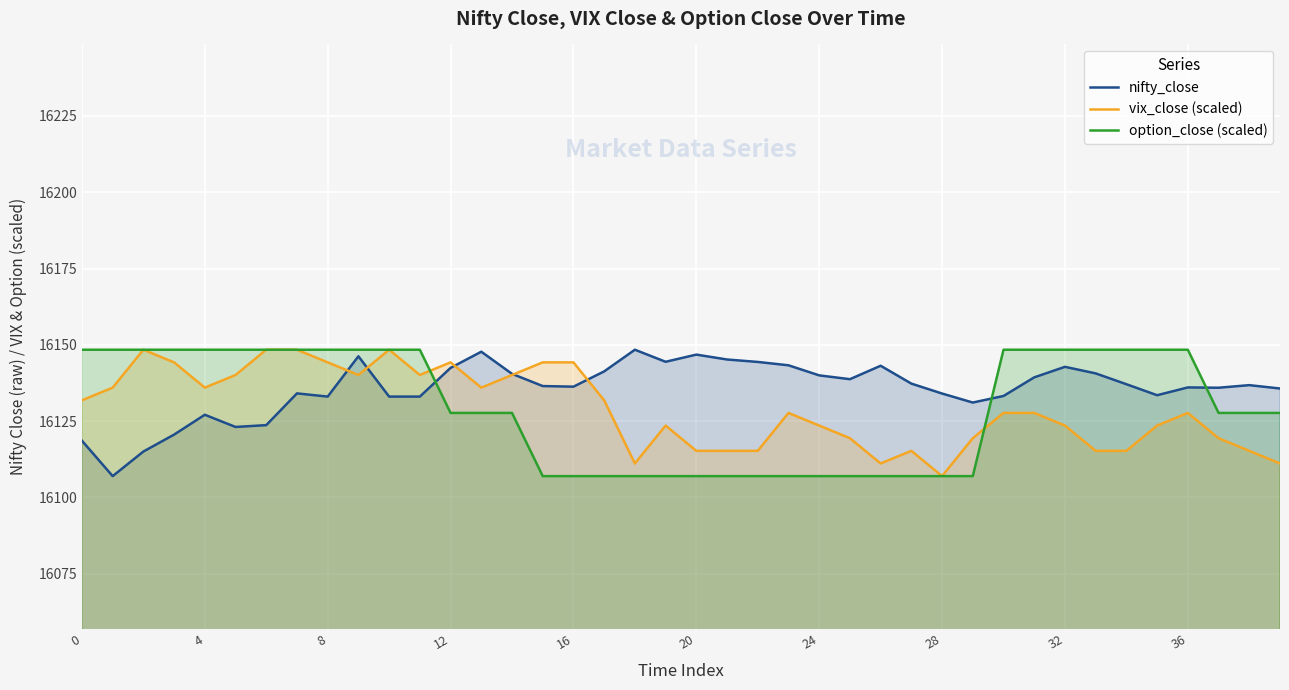

Is it true that nifty_close equals 3692.0 at 33?

False